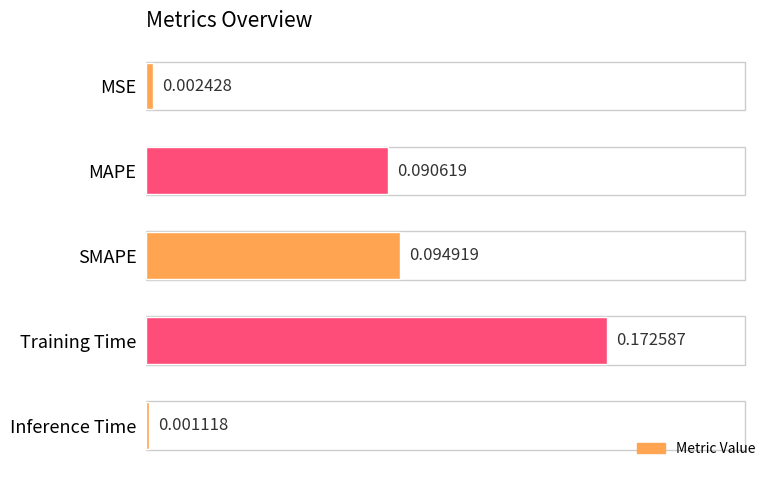

What is the label of the 3rd bar from the bottom?

SMAPE